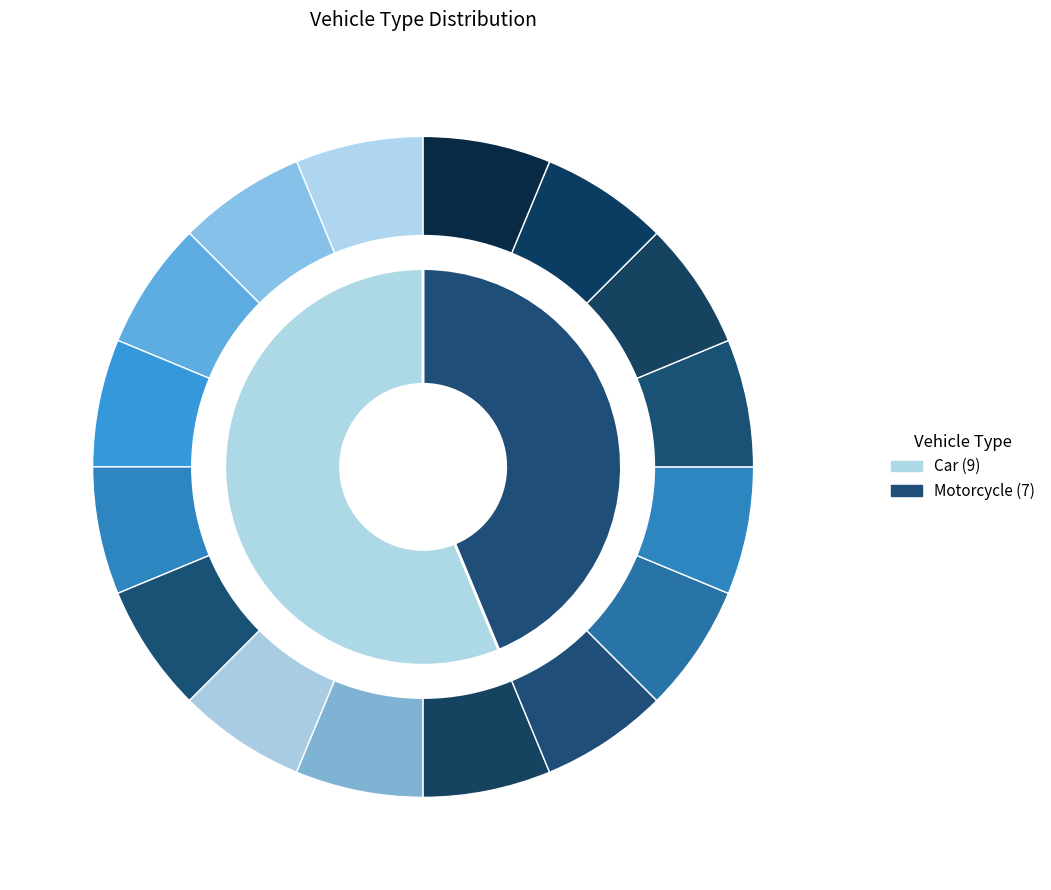

Do Motorcycle and Car together represent more than half of the pie?

Yes